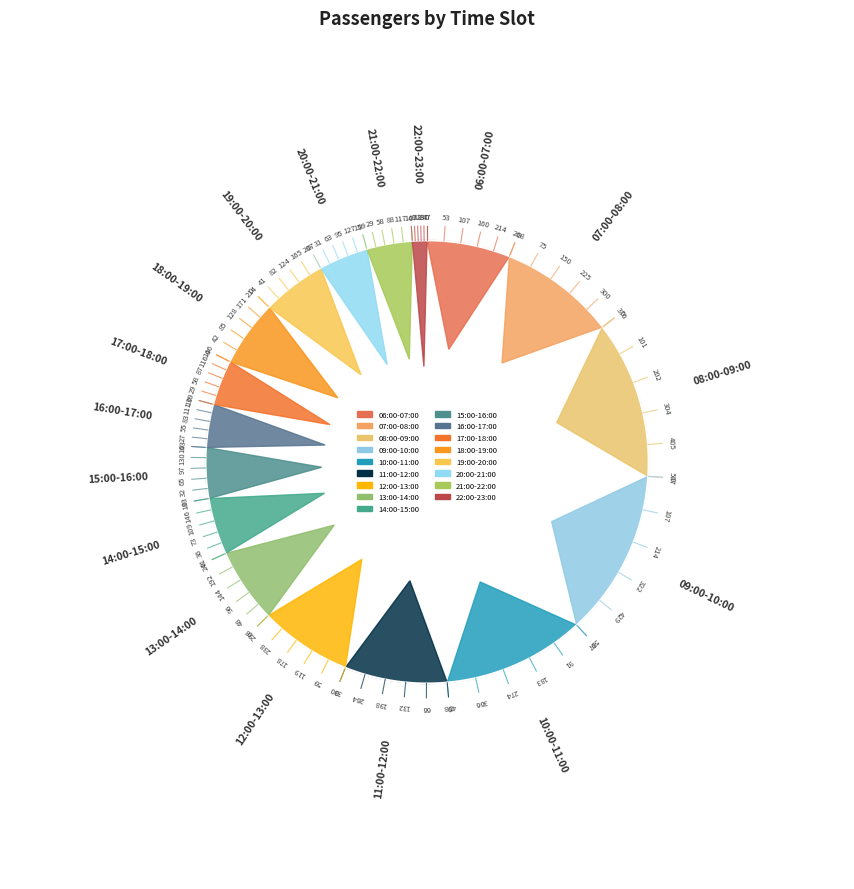

What percentage is NOT represented by 06:00-07:00?

93.9%